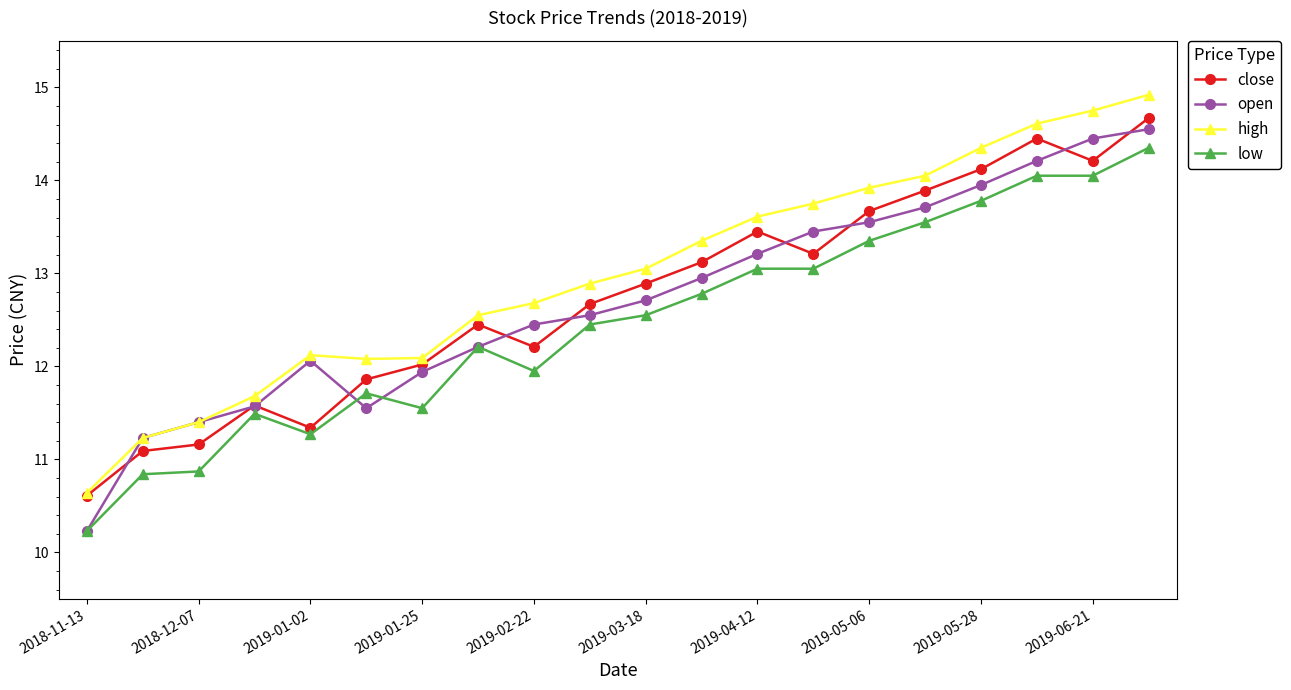

What is the difference between the maximum and second lowest values in the open series?

3.3